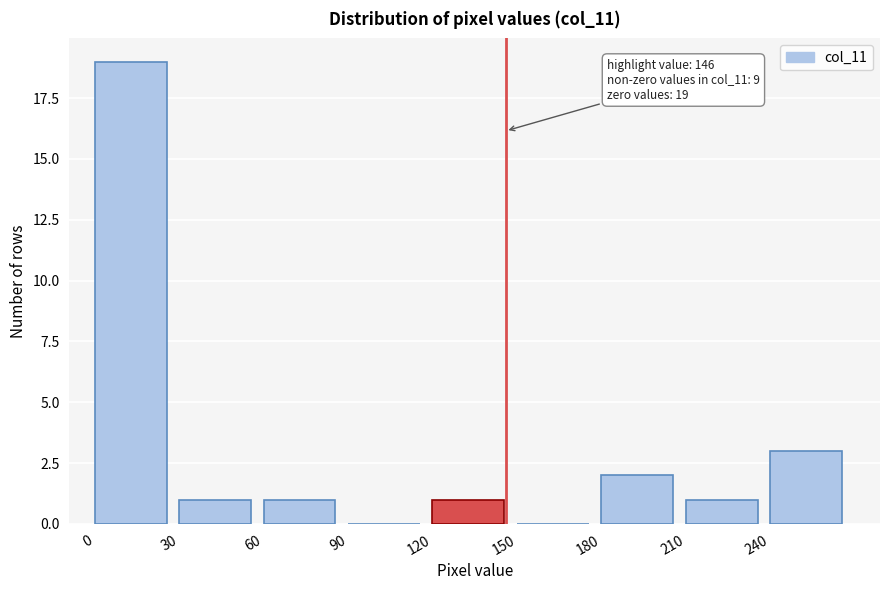

Which range on the x-axis has the tallest bar?

0 to 30